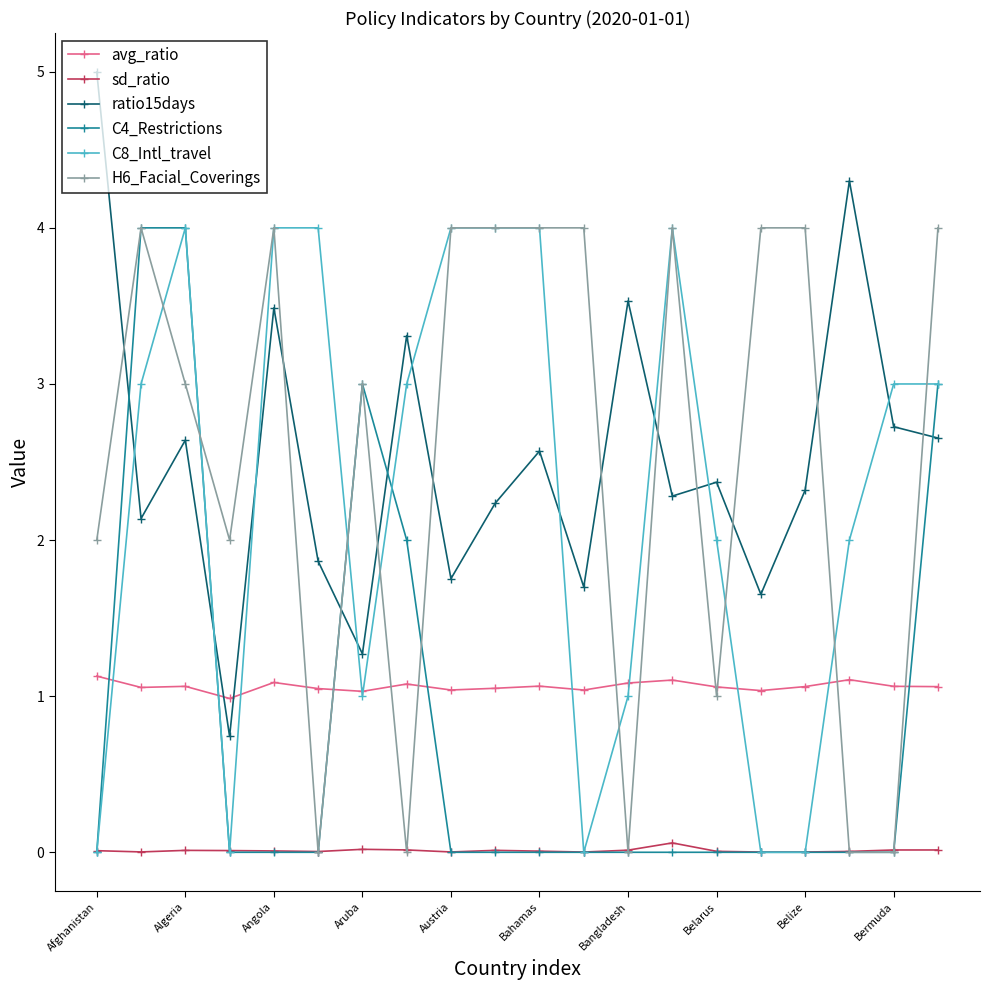

True or false: H6_Facial_Coverings and avg_ratio intersect in this chart.

True